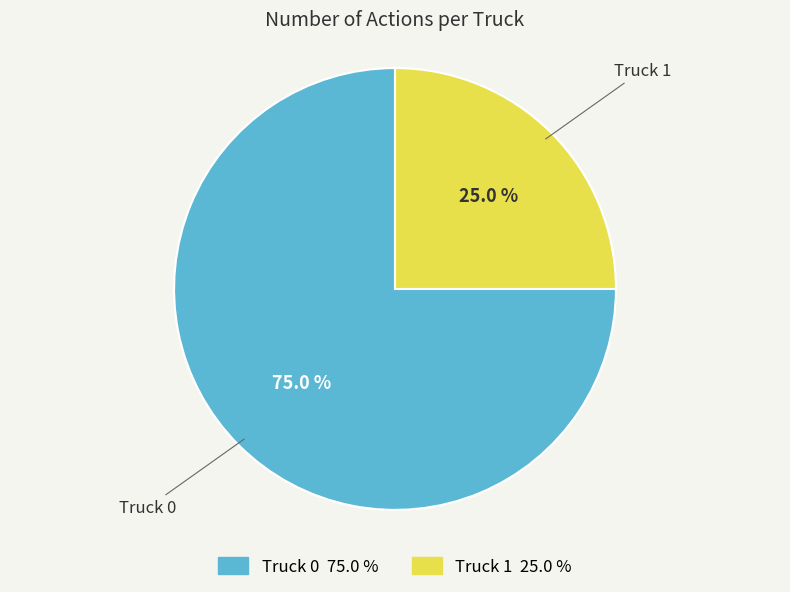

How many segments does this pie chart have?

2